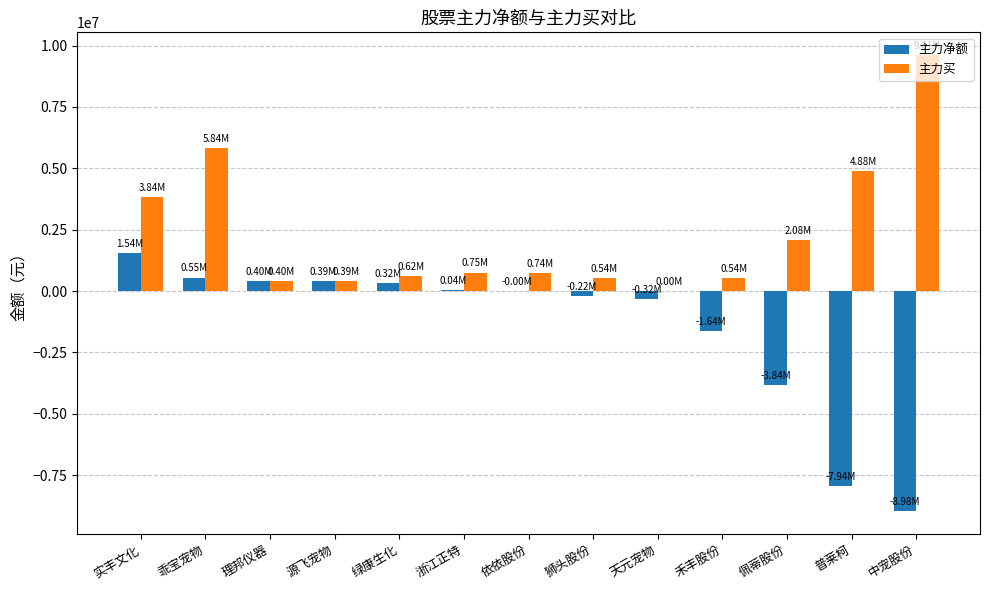

Which category has the highest value in the 主力净额 series?

实丰文化